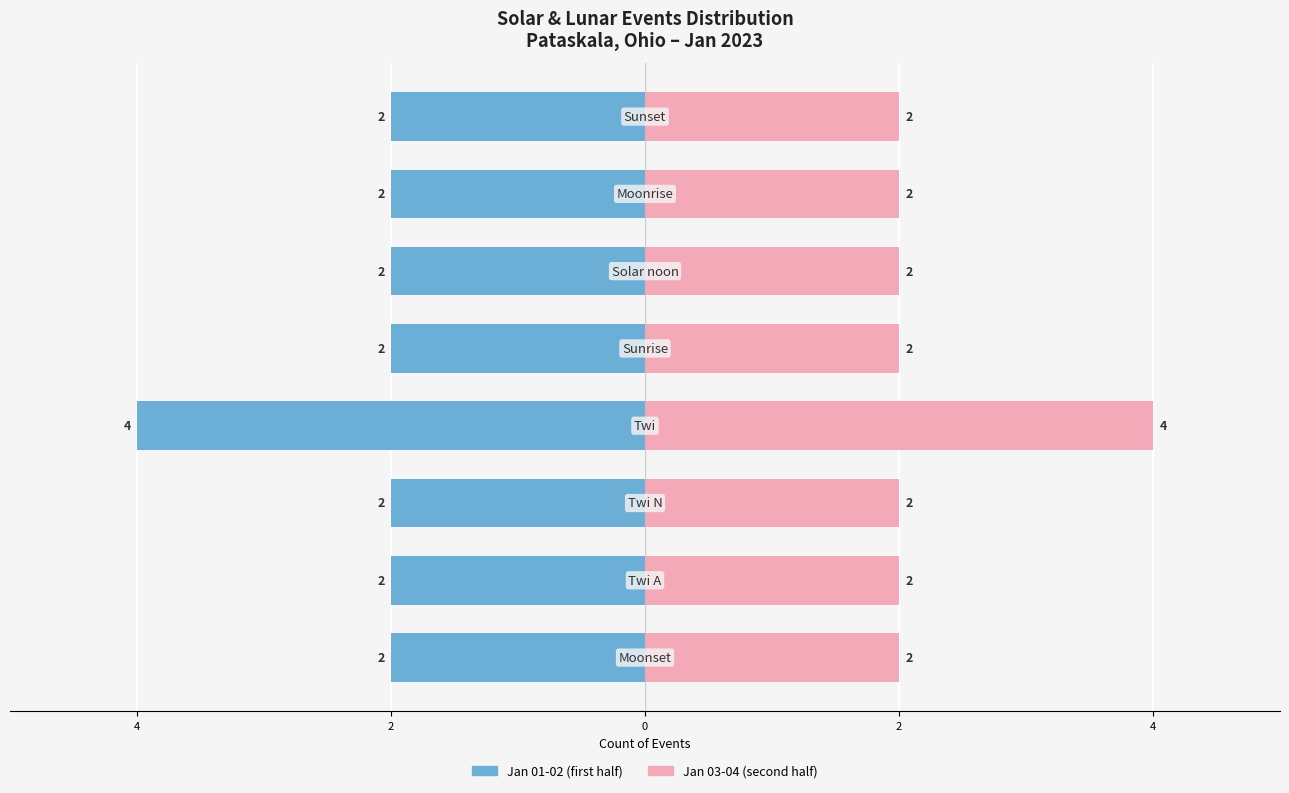

The value of Jan 01-02 (first half) at 4 is -2. True or false?

True